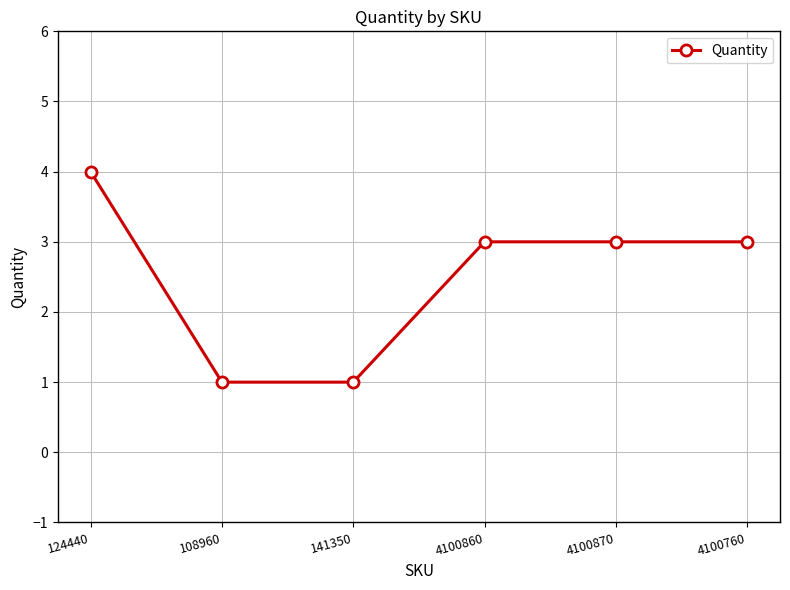

What is the label of the 1st point from the right?

4100760